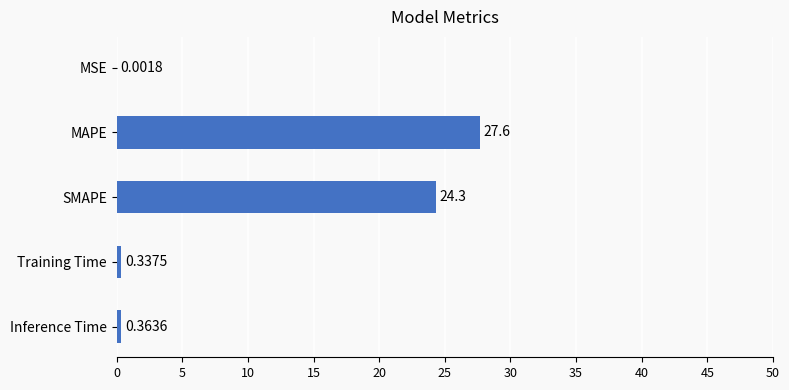

Which category has the highest value across all series?

MAPE